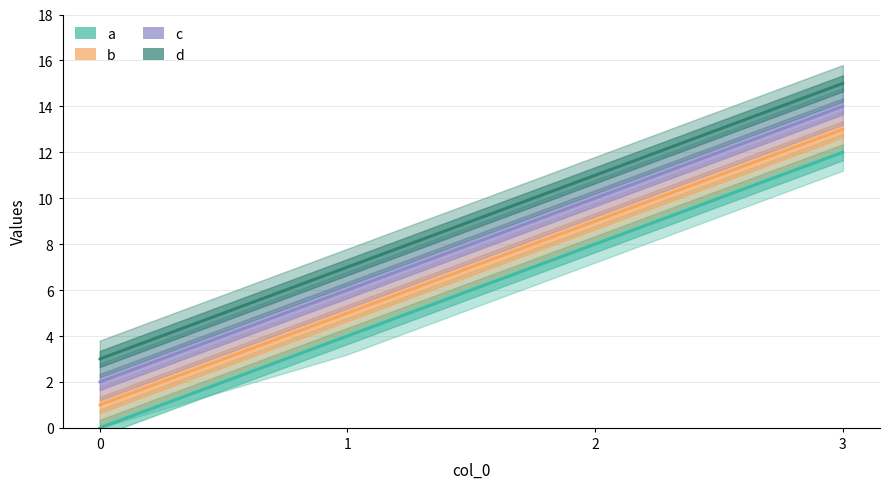

What is the difference between the maximum and minimum values in the b series?

12